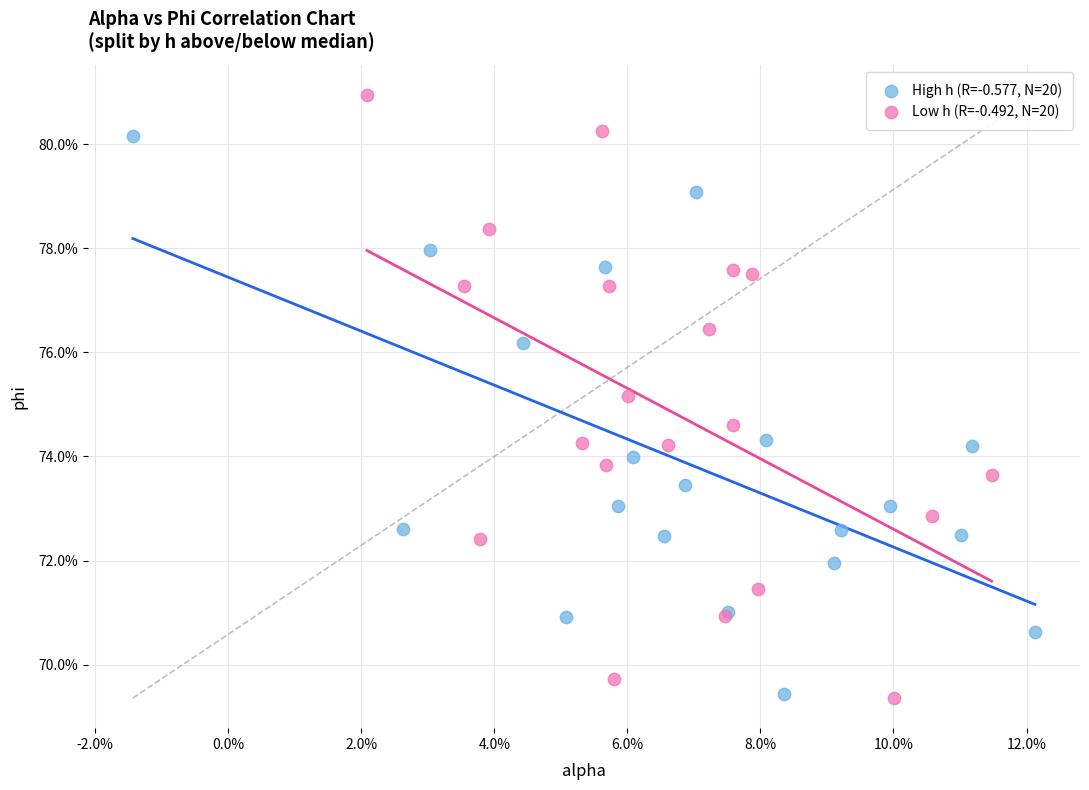

What are all the series names shown in the legend?

High h (R=-0.577, N=20), Low h (R=-0.492, N=20)